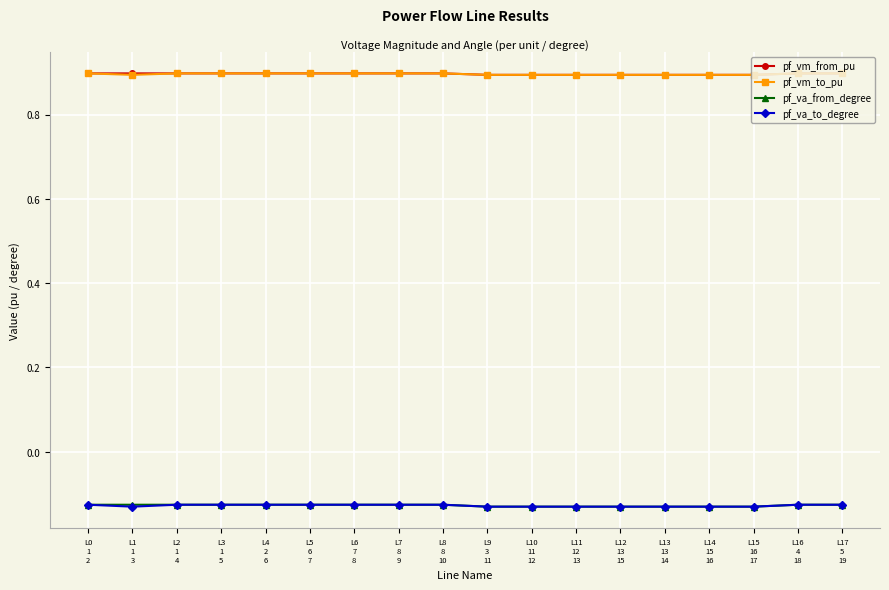

What are all the series names shown in the legend?

pf_vm_from_pu, pf_vm_to_pu, pf_va_from_degree, pf_va_to_degree